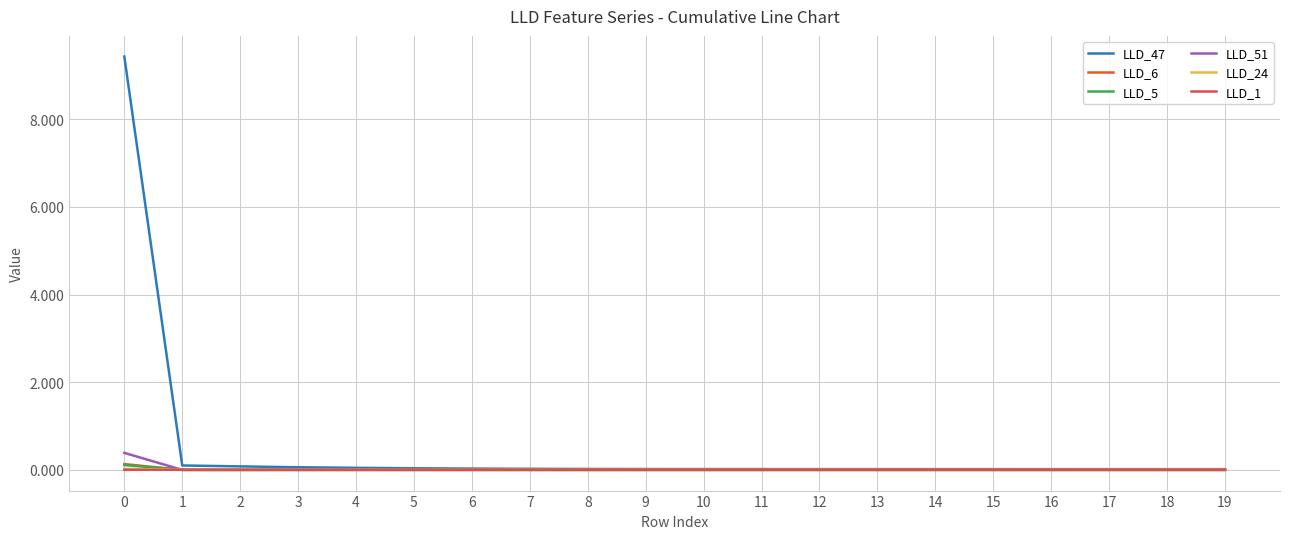

Reading right to left, list all the values displayed in this chart.

LLD_47: 0.0	0.0	0.0	0.0	0.0	0.0	0.0	0.0	0.0	0.0	0.0	0.0	0.0	0.0	0.0	0.0	0.1	0.1	0.1	9.4
LLD_6: -0.0	-0.0	-0.0	-0.0	-0.0	-0.0	-0.0	-0.0	-0.0	-0.0	-0.0	-0.0	-0.0	-0.0	-0.0	-0.0	0.0	0.0	-0.0	0.1
LLD_5: 0.0	0.0	0.0	0.0	0.0	0.0	0.0	0.0	0.0	0.0	0.0	0.0	0.0	0.0	0.0	0.0	0.0	-0.0	-0.0	0.1
LLD_51: -0.0	-0.0	-0.0	-0.0	-0.0	-0.0	-0.0	-0.0	-0.0	-0.0	-0.0	-0.0	-0.0	-0.0	-0.0	-0.0	-0.0	-0.0	-0.0	0.4
LLD_24: -0.0	-0.0	-0.0	-0.0	-0.0	-0.0	-0.0	-0.0	-0.0	-0.0	-0.0	-0.0	-0.0	-0.0	-0.0	0.0	0.0	0.0	0.0	0.0
LLD_1: 0.0	0.0	0.0	0.0	0.0	0.0	0.0	0.0	0.0	0.0	0.0	0.0	0.0	0.0	0.0	0.0	0.0	0.0	0.0	0.0